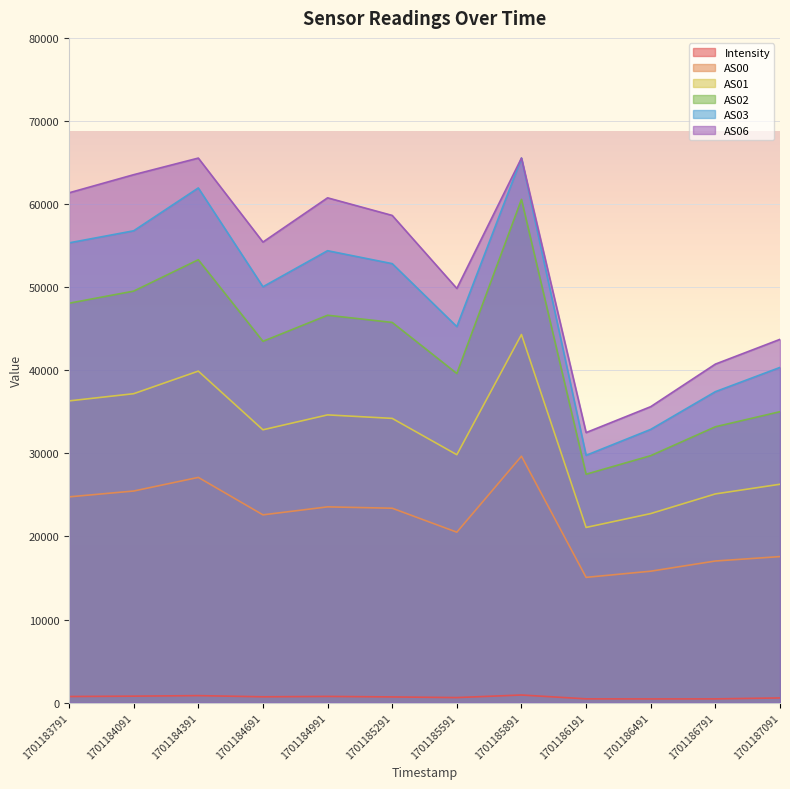

What is the greatest value displayed?

65535.0